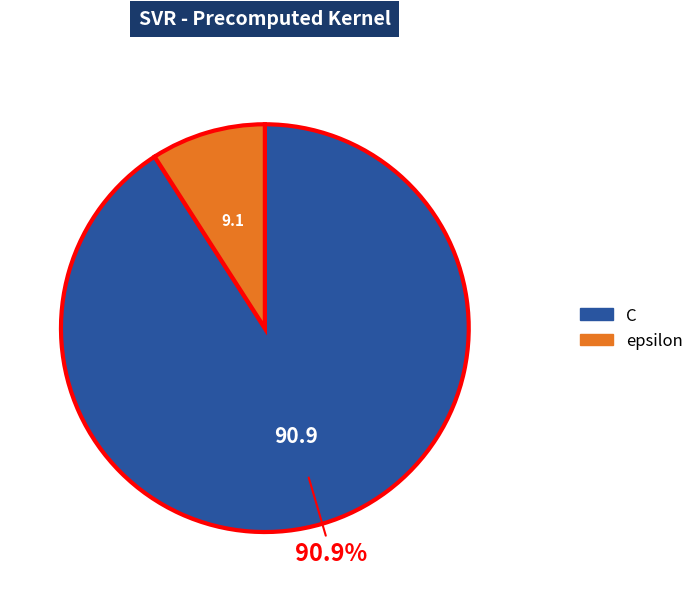

Is there any slice that represents more than half of the pie?

Yes